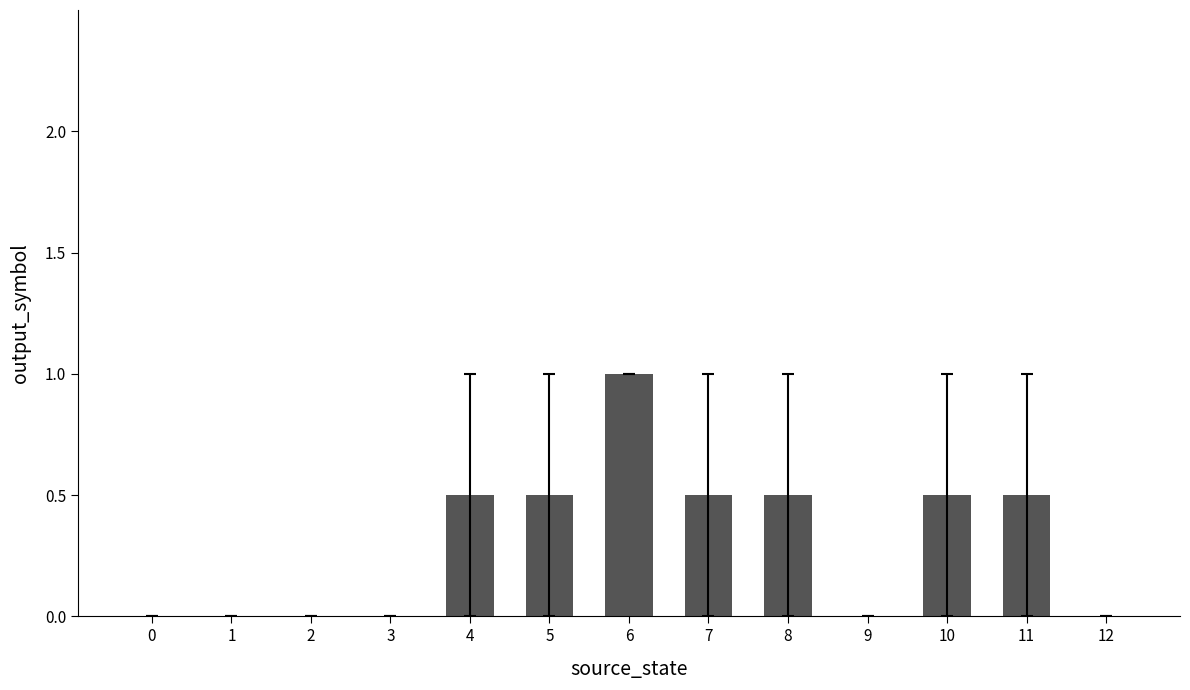

How many values are between 0 and 1?

13